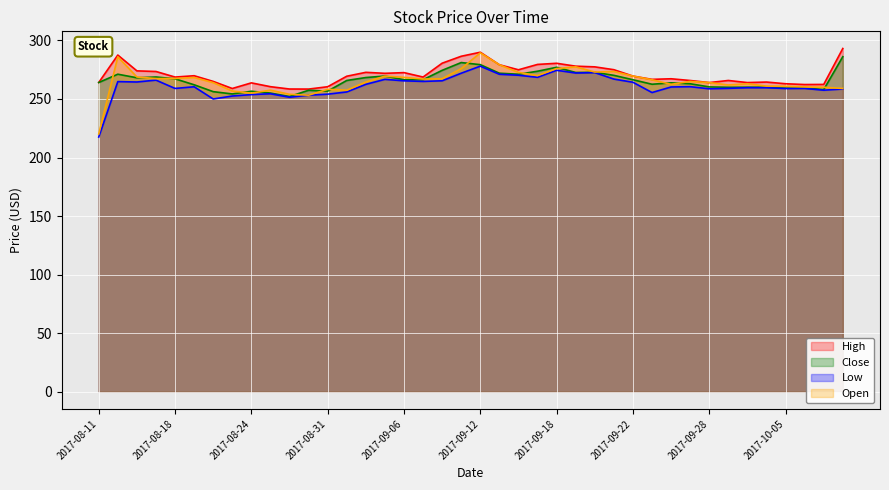

Between 2017-08-21 and 2017-10-10, which series saw the biggest shift?

Close